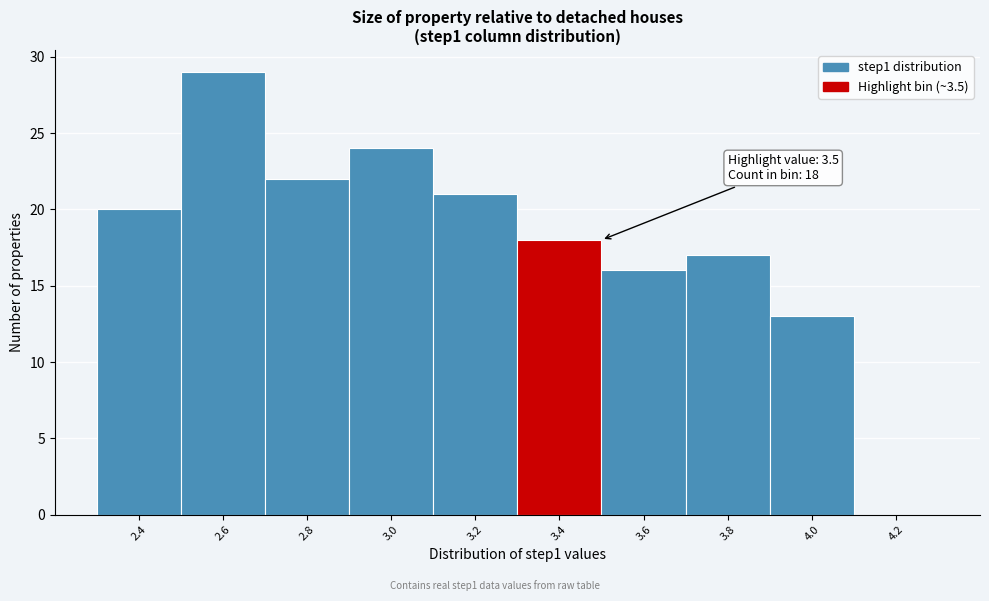

Reading right to left, list all the values displayed in this chart.

4.2=0	4.0=13	3.8=17	3.6=16	3.4=18	3.2=21	3.0=24	2.8=22	2.6=29	2.4=20